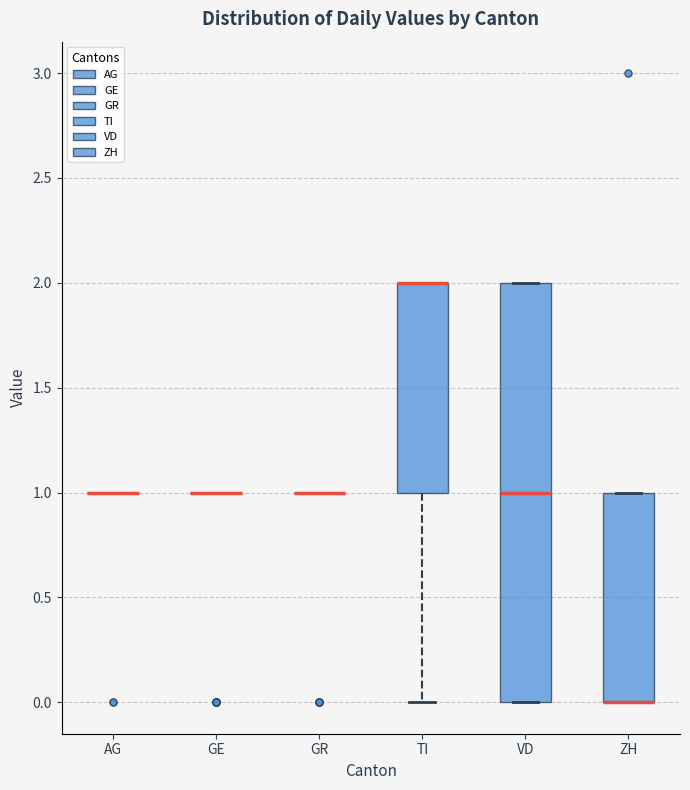

Reading left to right, read every box against the y-axis: the position of its median line, the range the box covers, and the ends of its whiskers. The values are not printed on the chart, so give them approximately, as read against the axis.

AG: box collapsed to a line at 1, whiskers 1 to 1
GE: box collapsed to a line at 1, whiskers 1 to 1
GR: box collapsed to a line at 1, whiskers 1 to 1
TI: median 2 (drawn on the box's upper edge), box 1 to 2, whiskers 0 to 2
VD: median 1, box 0 to 2, whiskers 0 to 2
ZH: median 0 (drawn on the box's lower edge), box 0 to 1, whiskers 0 to 1